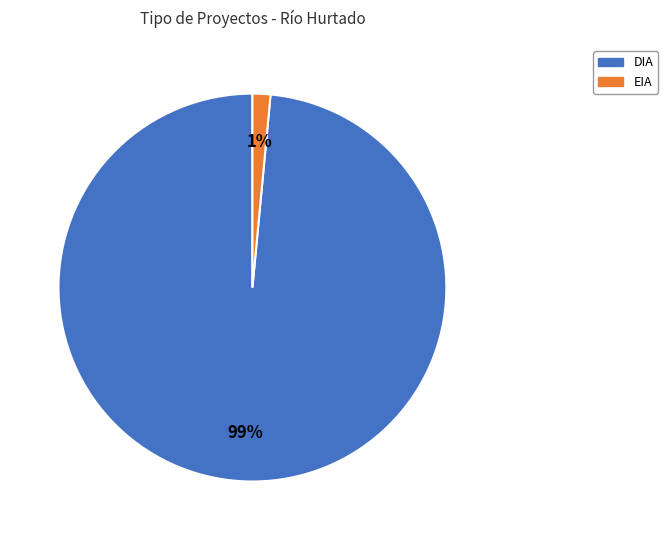

Which category has the smallest portion of the pie?

EIA